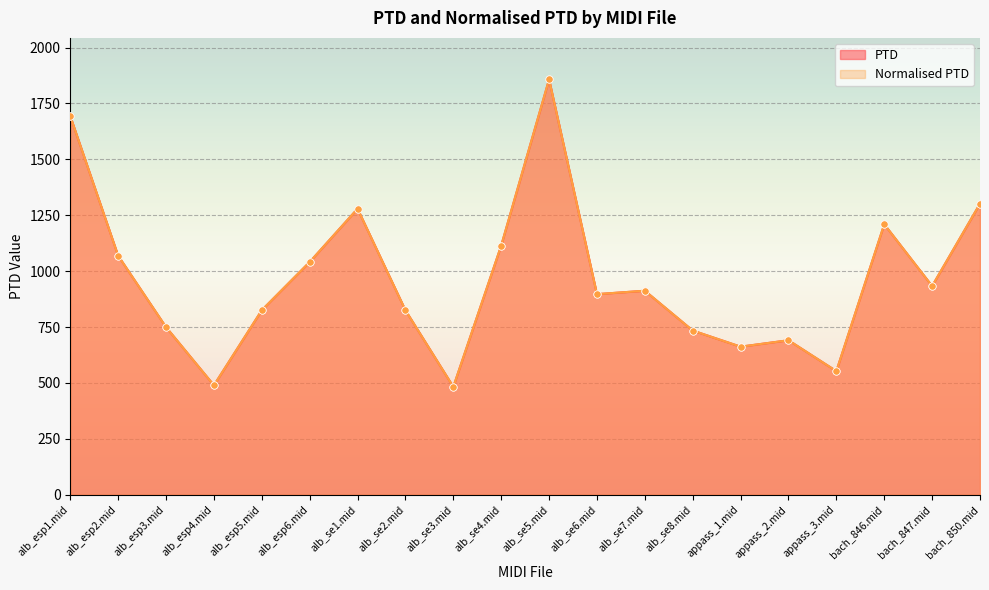

Which series reaches the minimum Y coordinate?

PTD